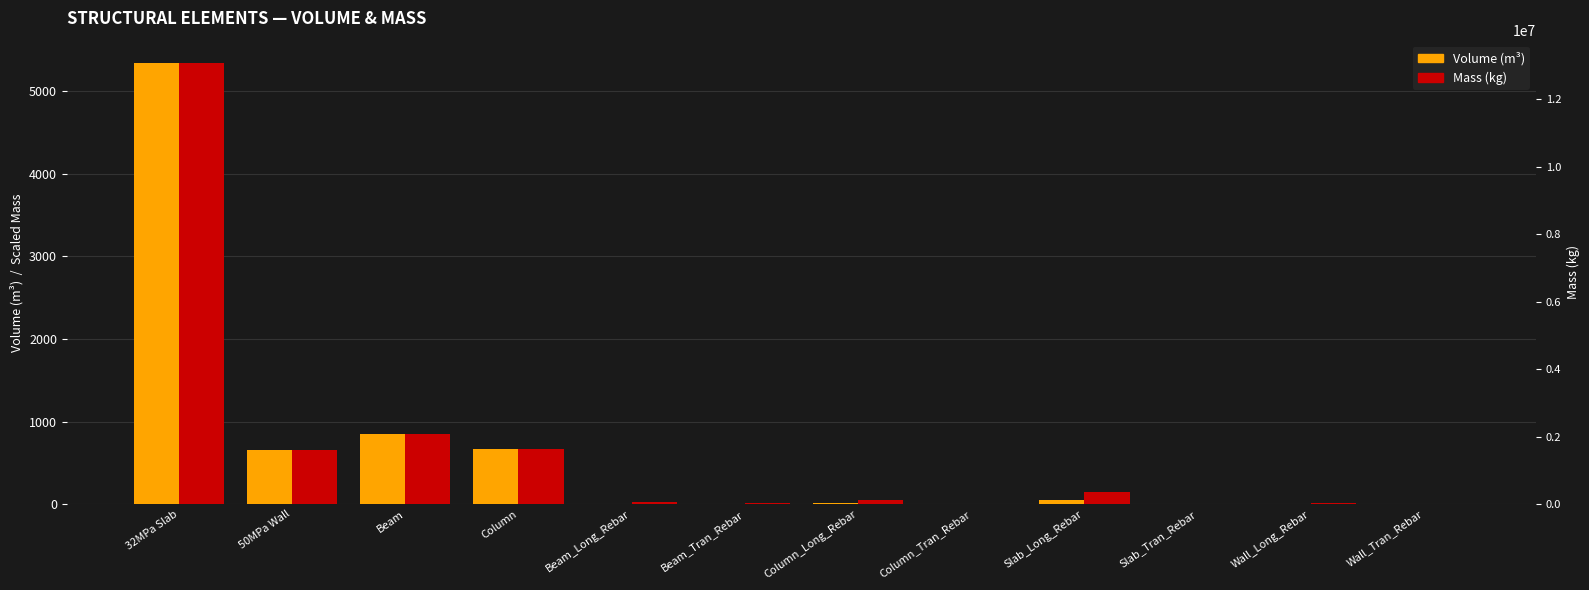

Where does the Volume (m³) series first go above 16?

32MPa Slab